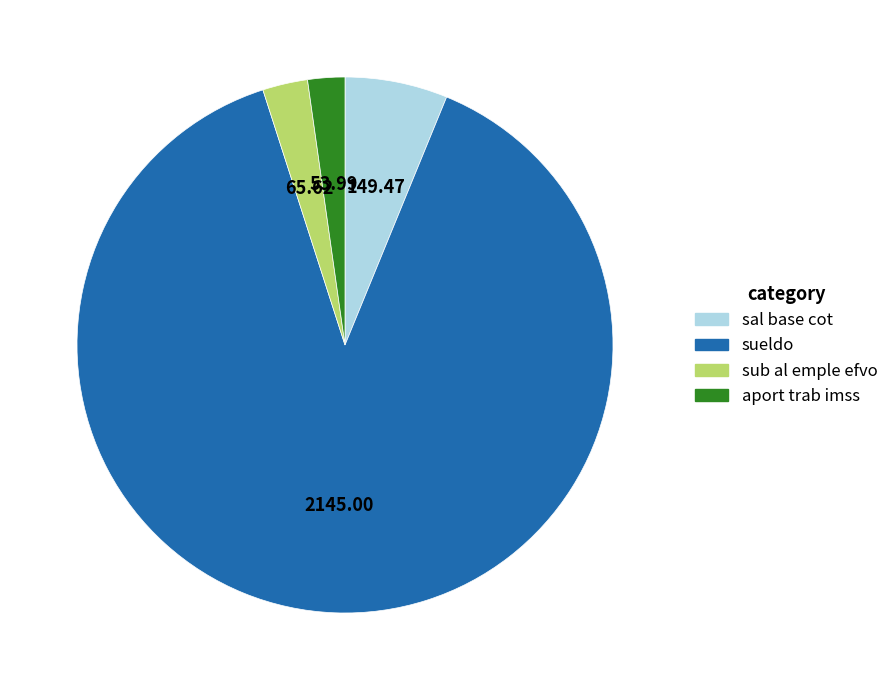

Which slice is the largest?

sueldo